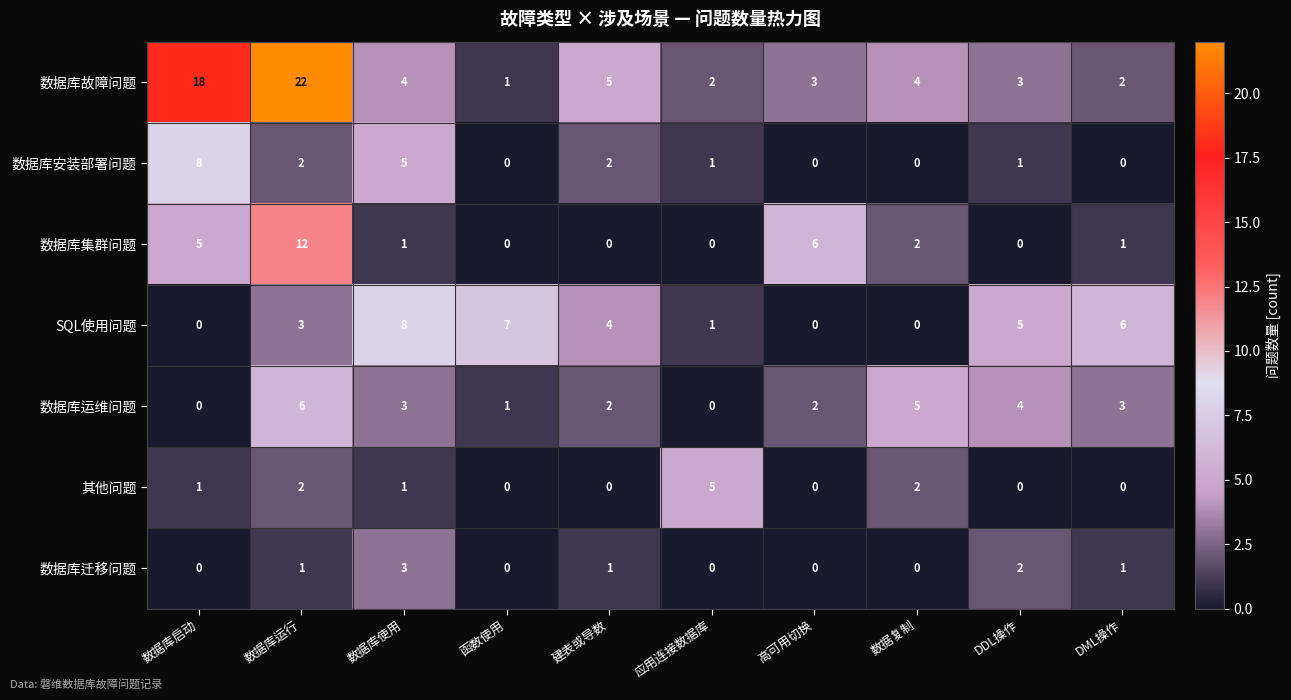

Which series has the largest total across all categories?

数据库故障问题